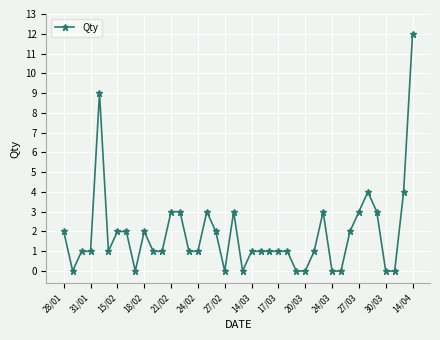

True or false: the data has more than 0 interior local peaks.

True